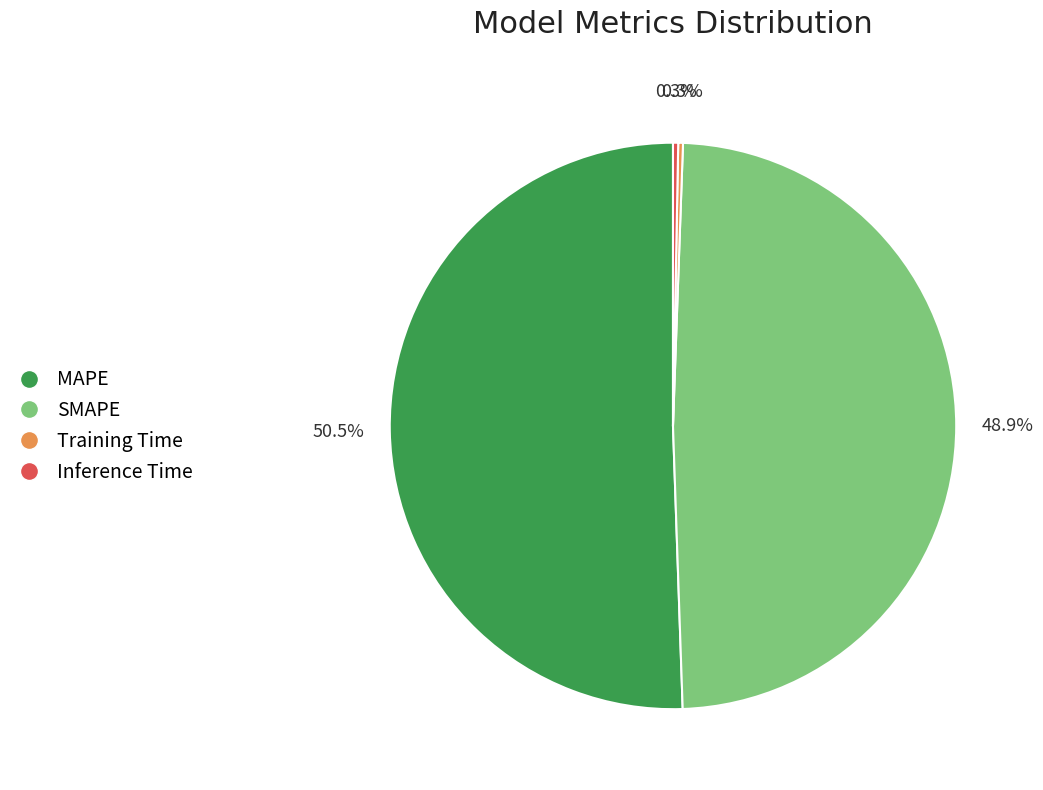

How much of the chart is everything except Inference Time?

99.7%